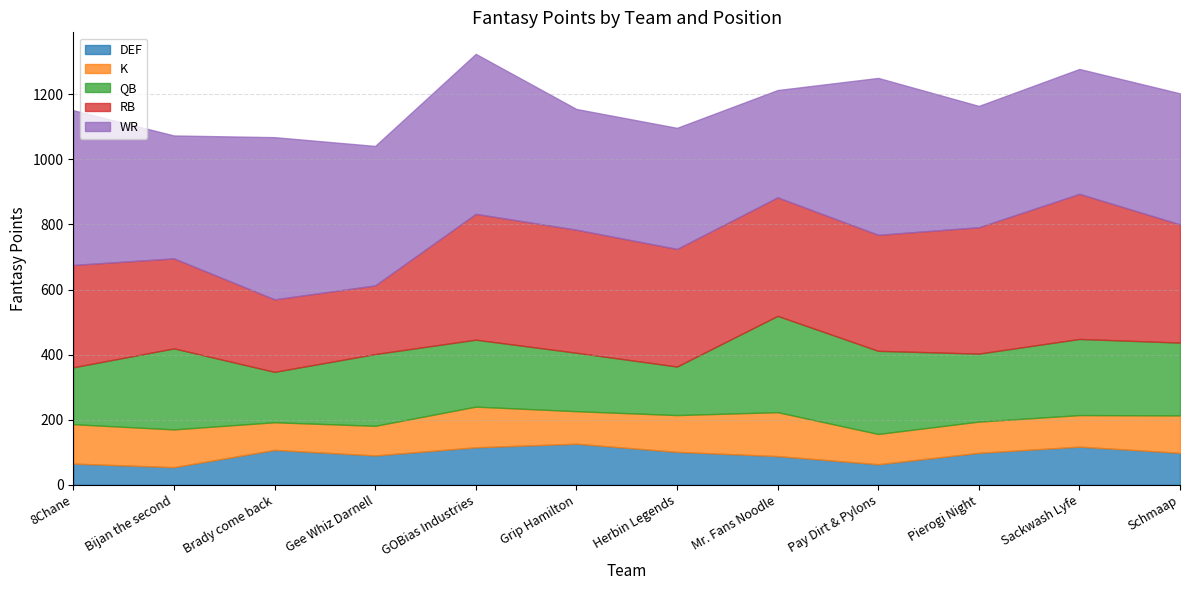

What is the value of the RB point at the 11th from the left?

446.1